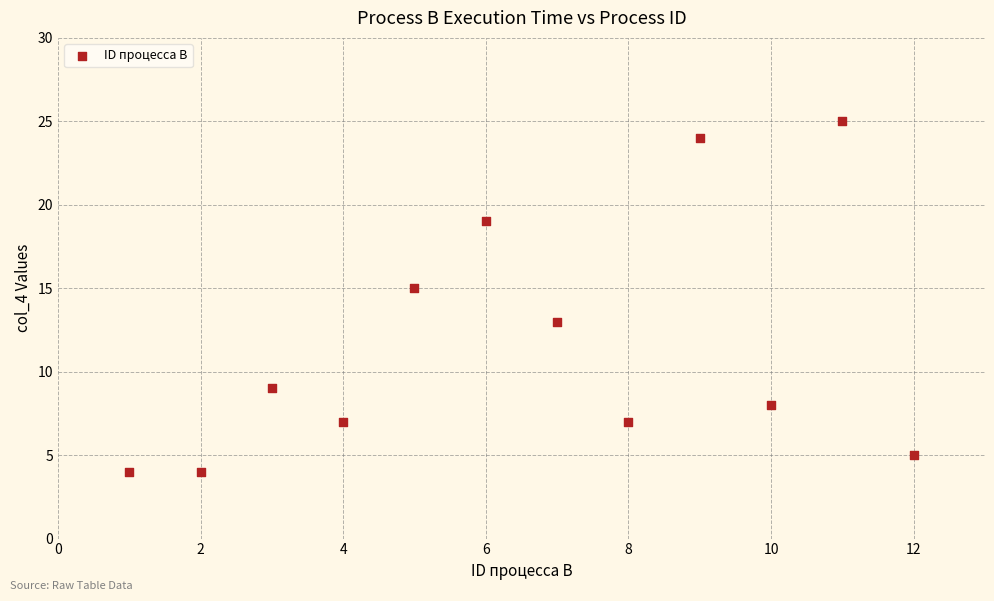

What is the average Y value?

12